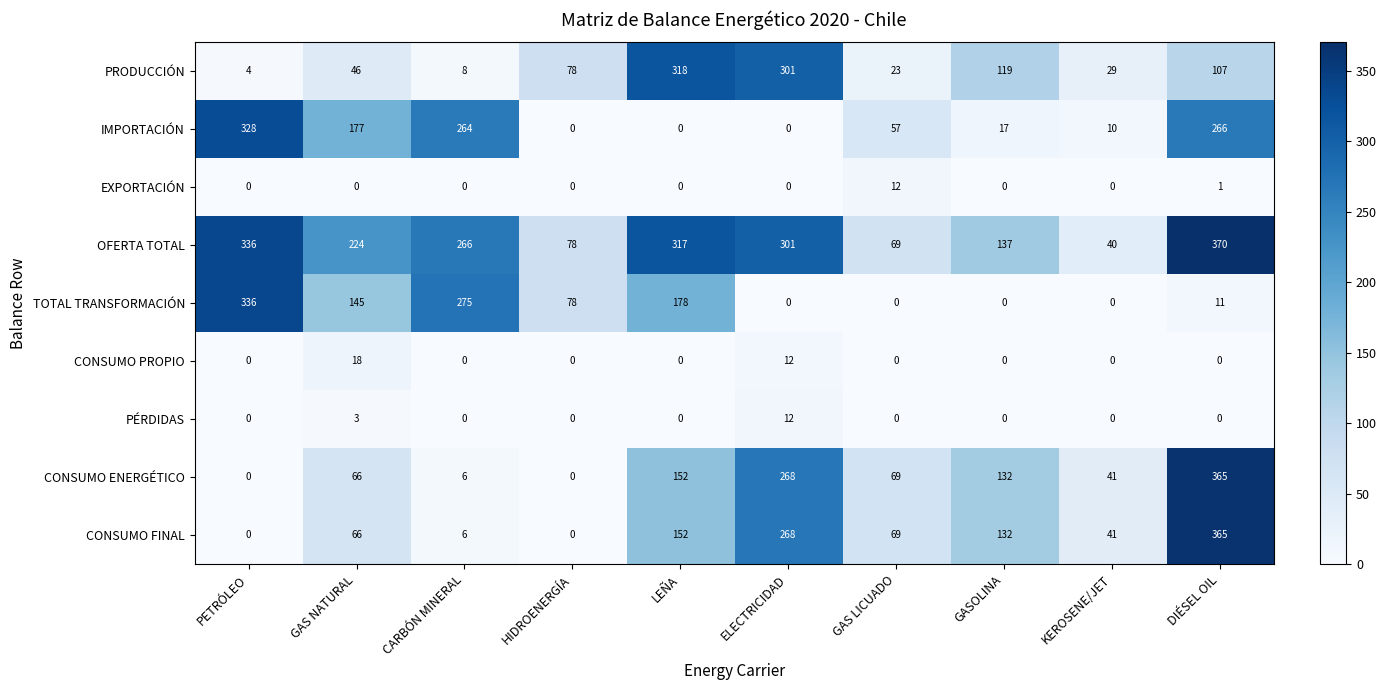

How many values in the CONSUMO PROPIO series exceed 0?

2